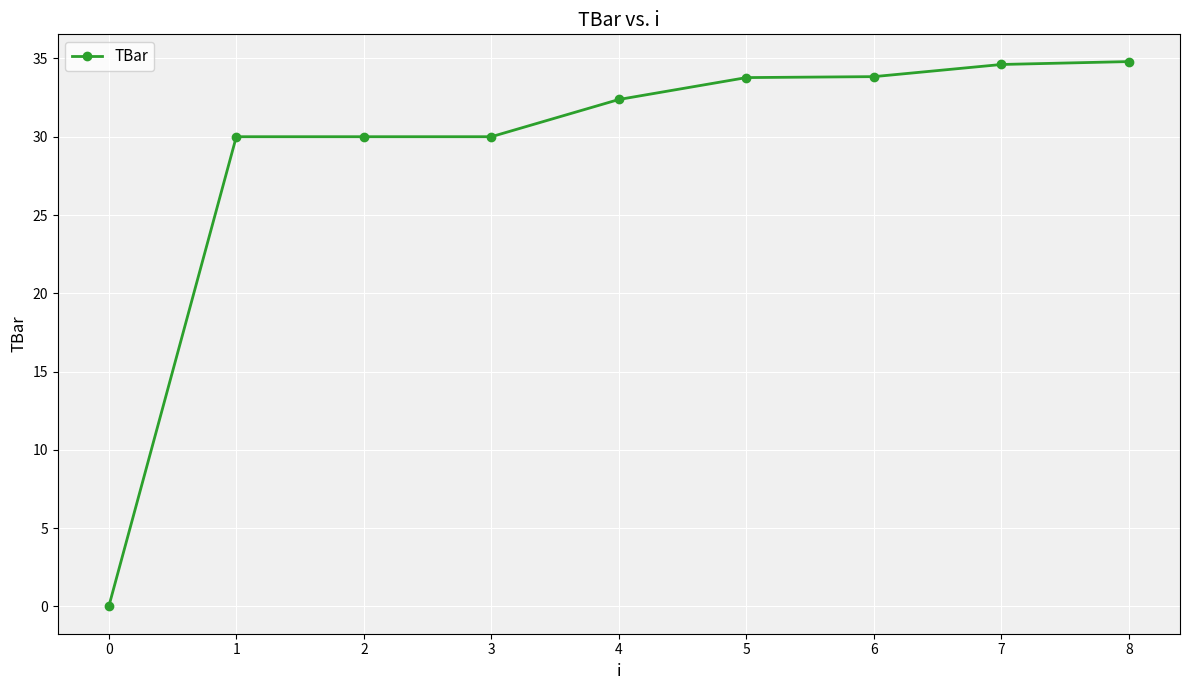

What is the change in value from 2 to 4?

+2.4